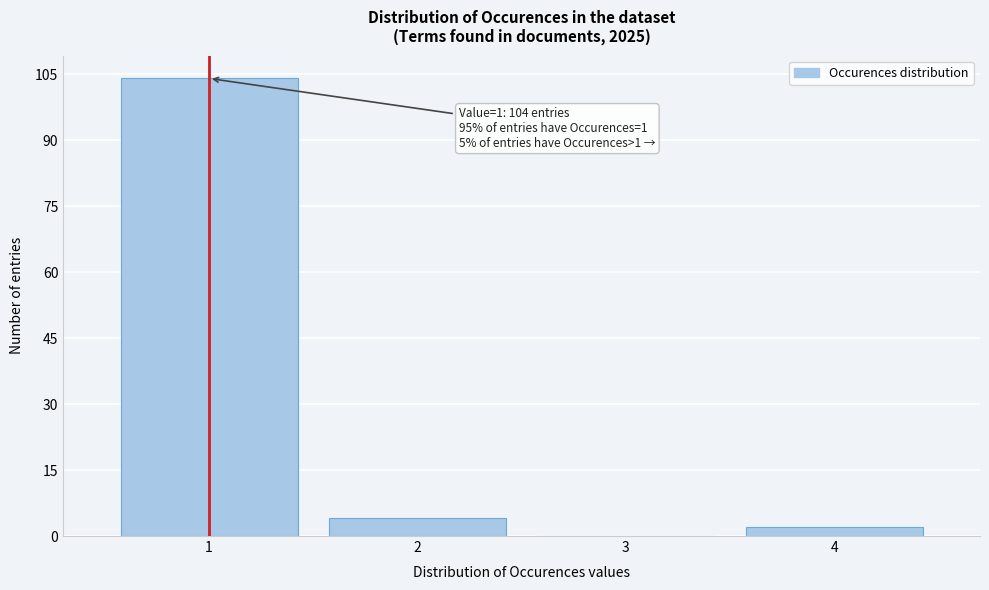

Reading left to right, extract all data points from this chart.

1=104	2=4	3=0	4=2